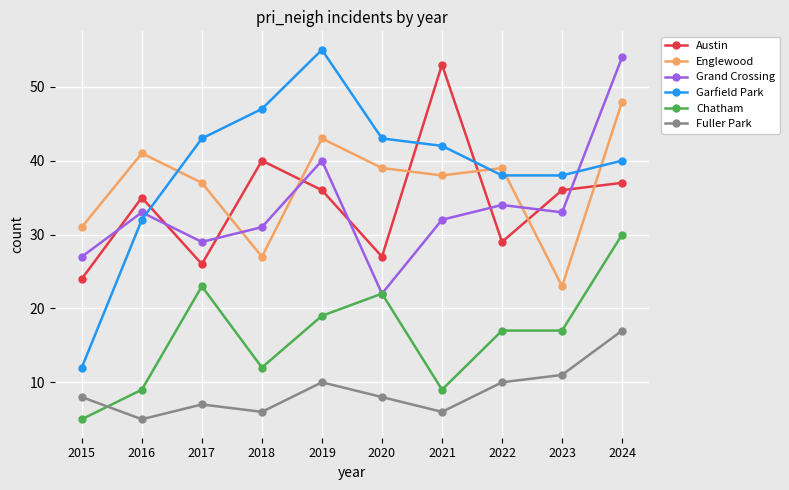

How many data points in Englewood are less than 39?

5